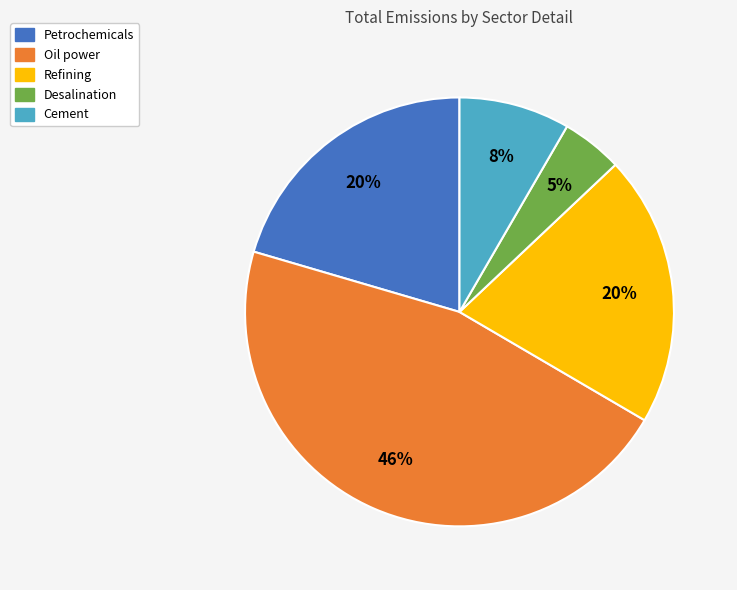

Is it true that Refining is 34% of the pie?

False